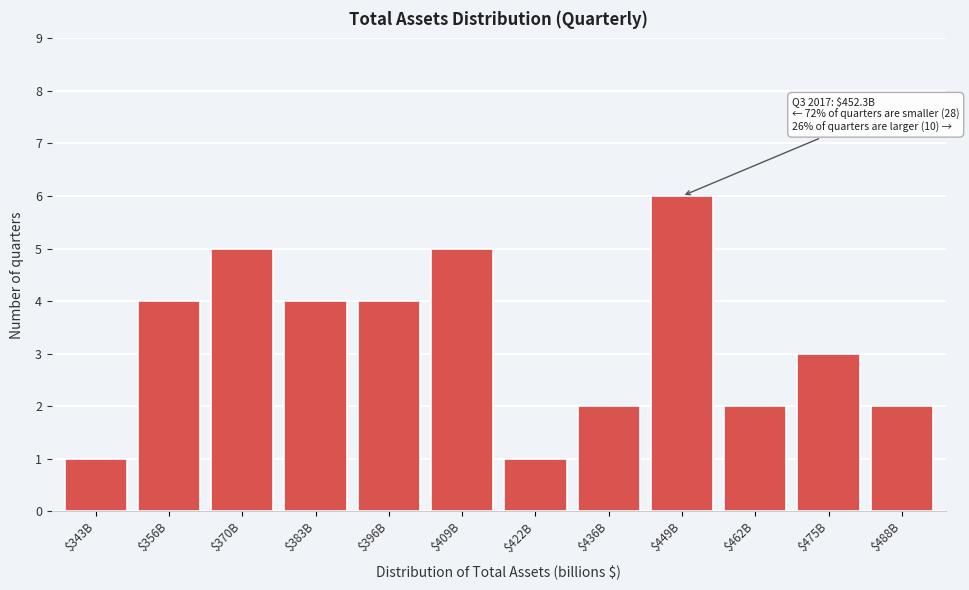

Reading left to right, what are all the values shown in this chart?

1	4	5	4	4	5	1	2	6	2	3	2